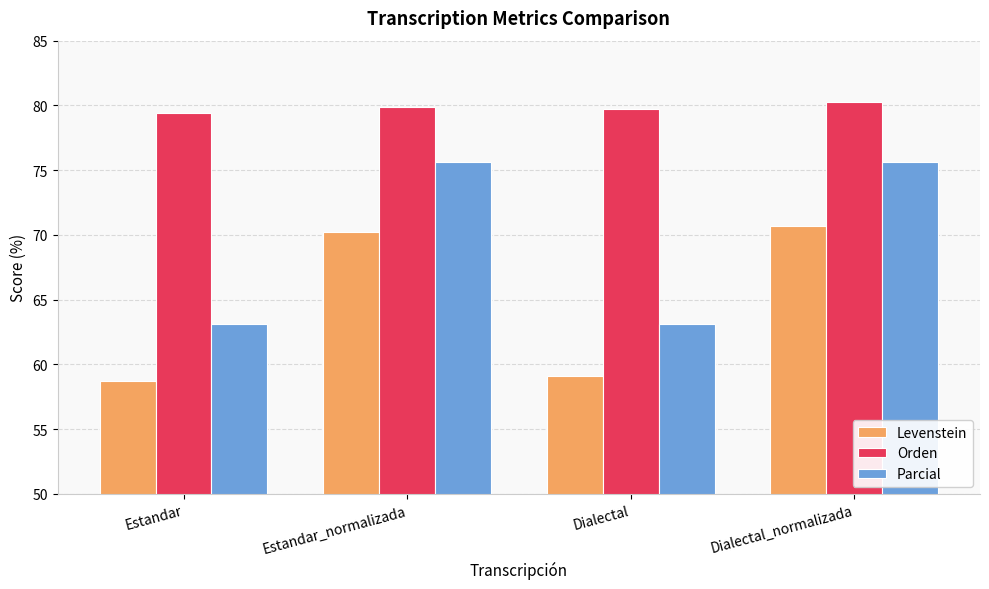

How many bars are there in each group?

3